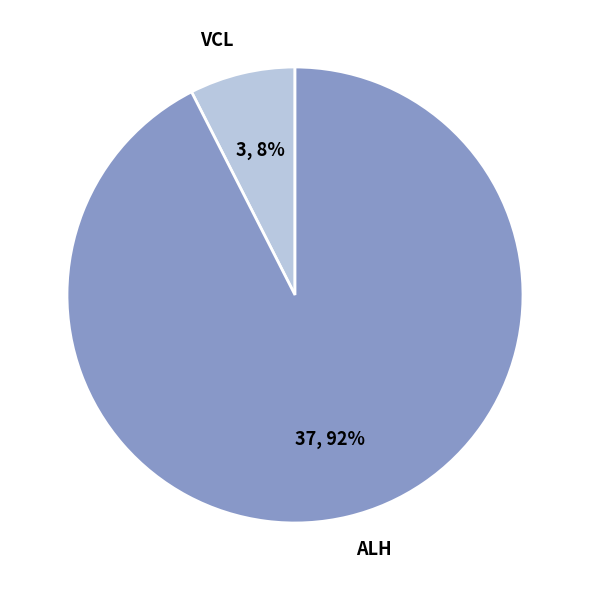

The ALH slice represents 10% of the pie. True or false?

False